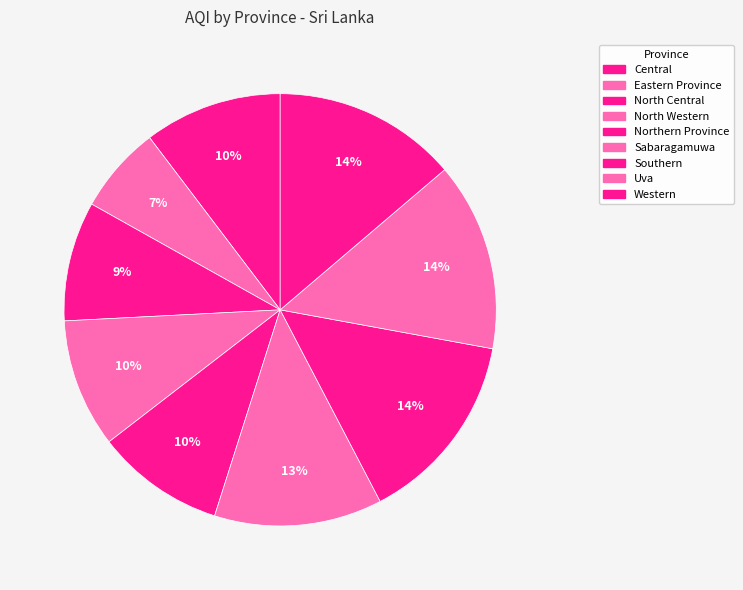

Is there any slice that represents more than half of the pie?

No